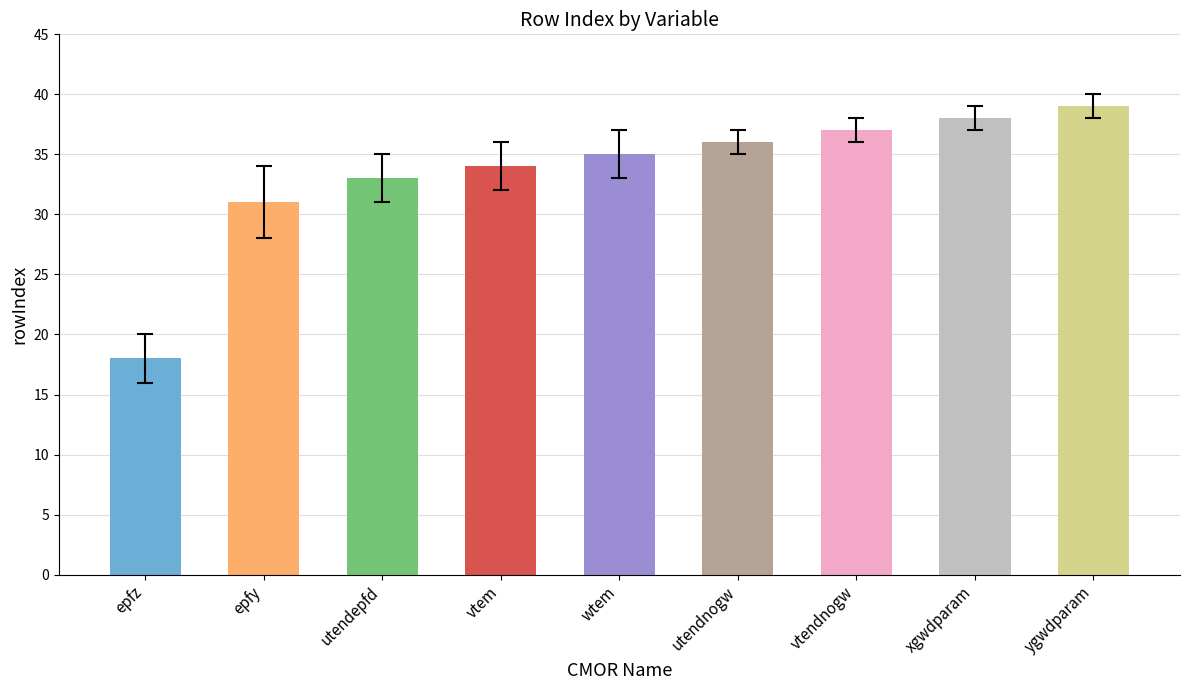

What position from the right is vtendnogw?

3